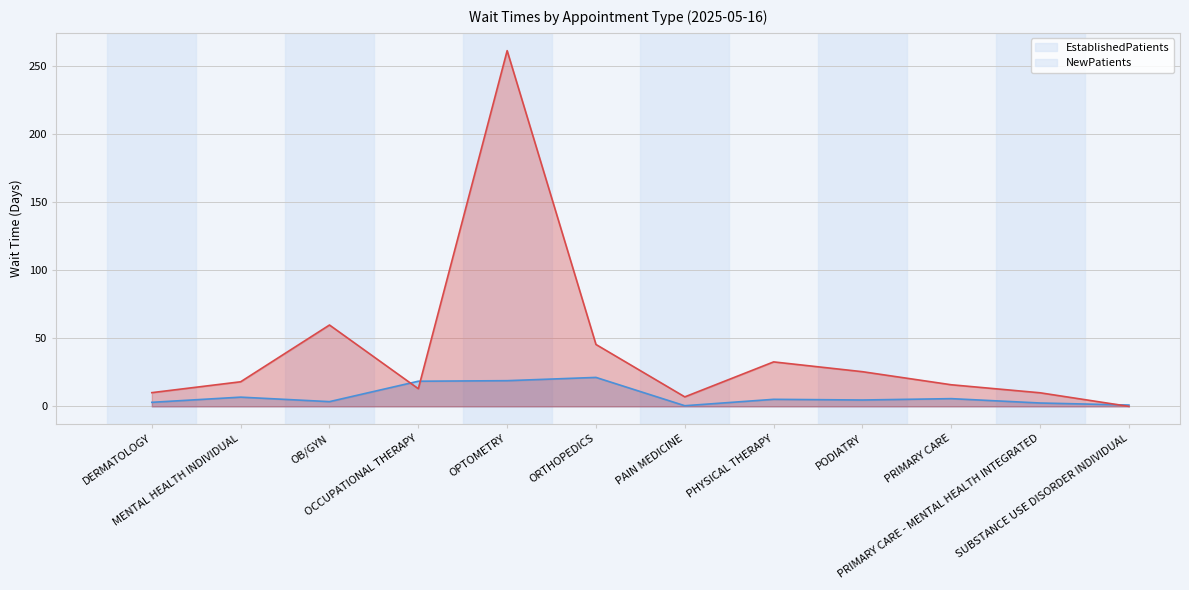

Which series ends up on top after the final intersection of NewPatients and EstablishedPatients?

EstablishedPatients